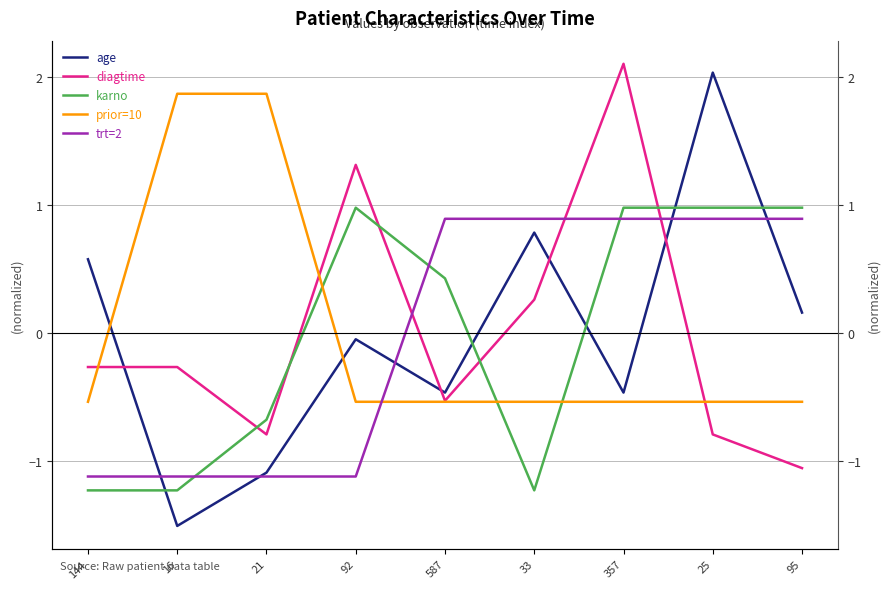

What is the sum of the trt=2 values at 587 and 357?

1.8